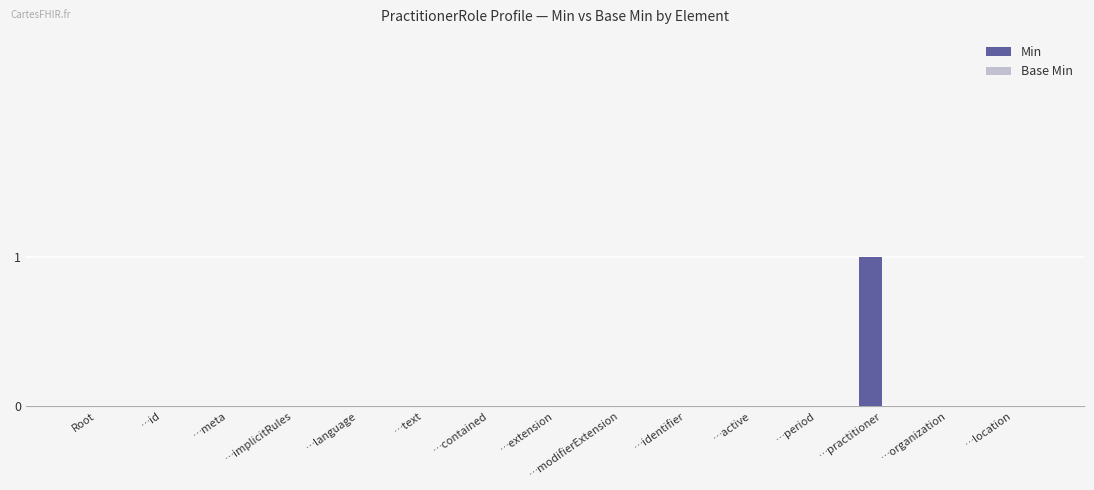

Which label corresponds to the largest value in the chart?

…practitioner